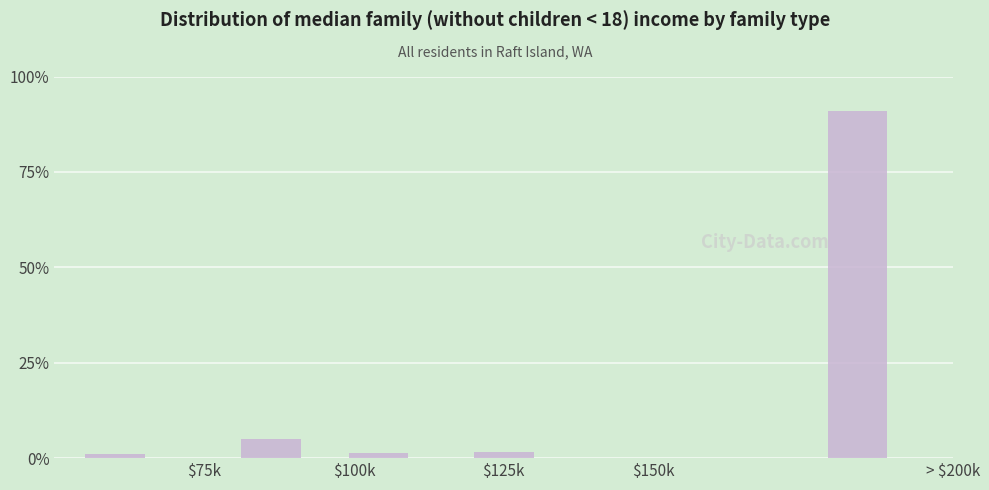

List the labels in order of value, smallest first.

$75k, $125k, $150k, $100k, > $200k